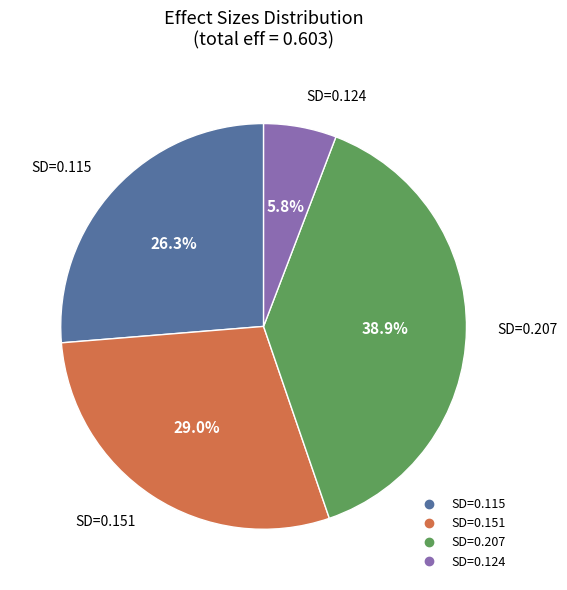

Is there a majority slice in this chart?

No